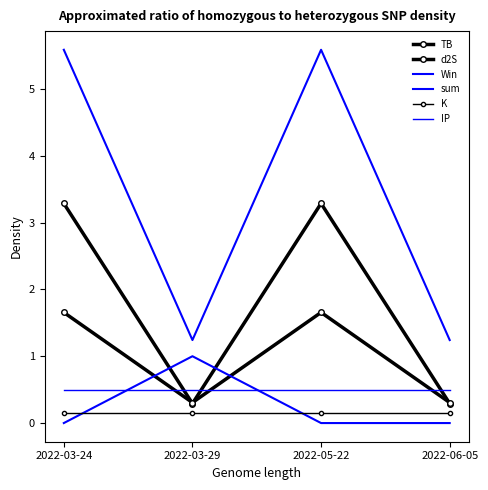

True or false: IP and sum intersect in this chart.

False